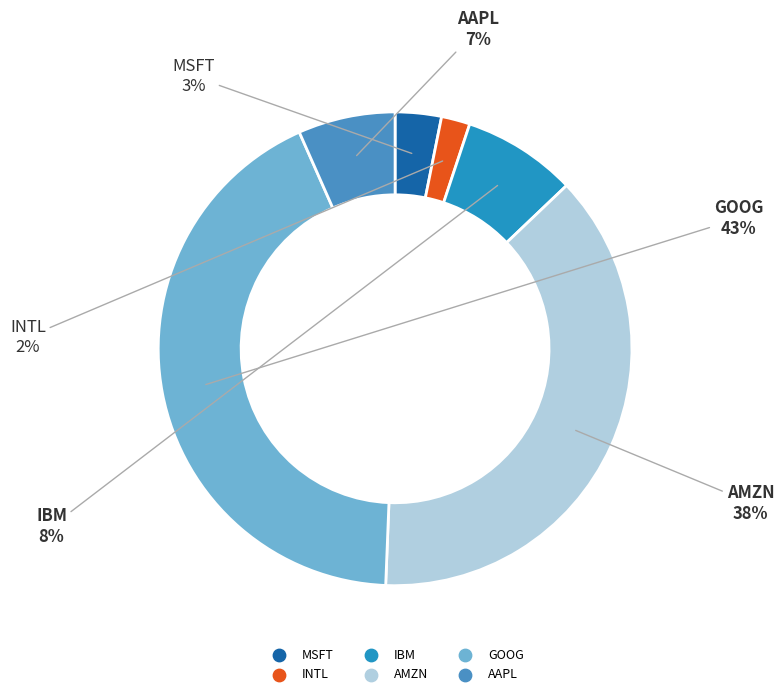

How many segments does this pie chart have?

6